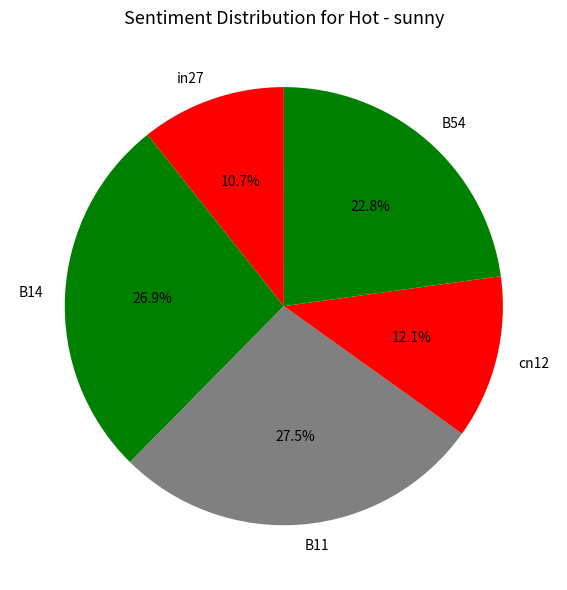

Is it true that B11 is 39% of the pie?

False